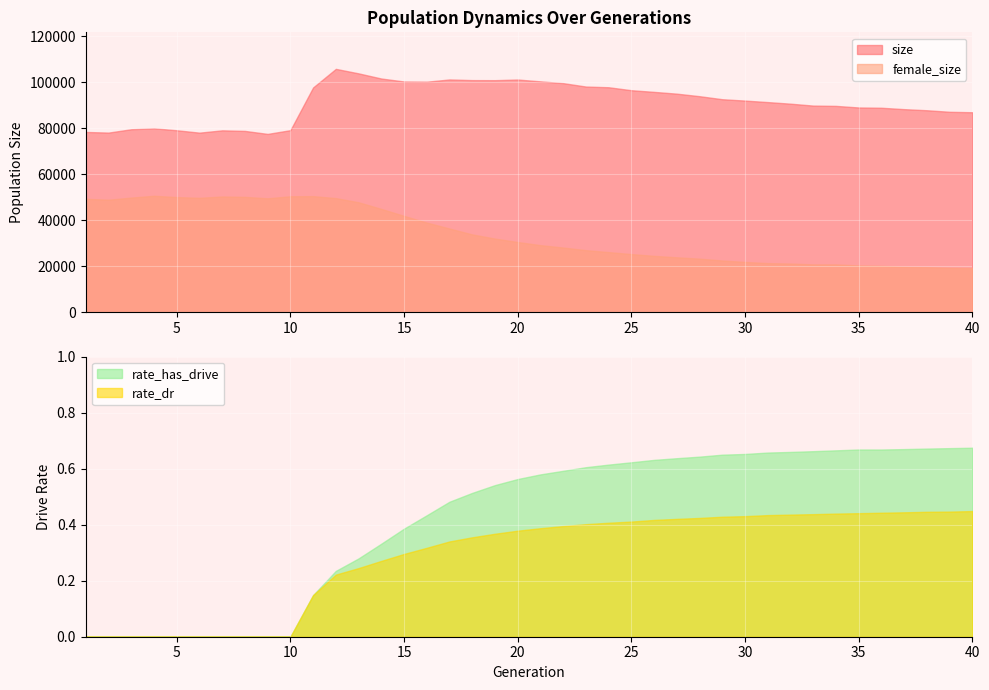

True or false: rate_dr and rate_has_drive cross at least once.

False